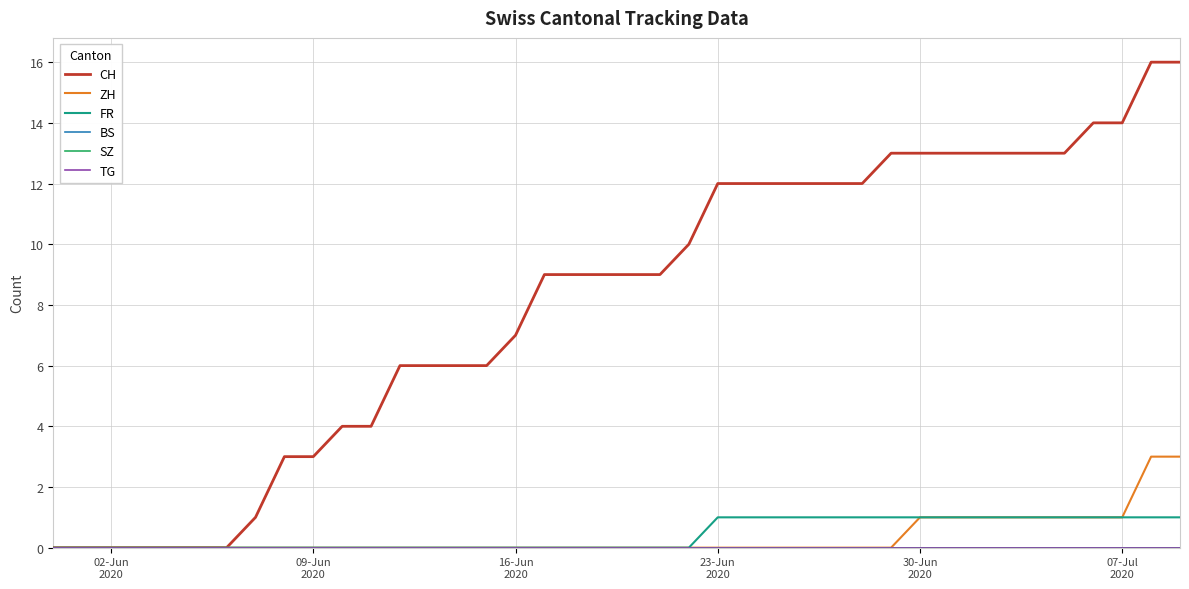

Does the chart display data point markers on the line(s)?

No